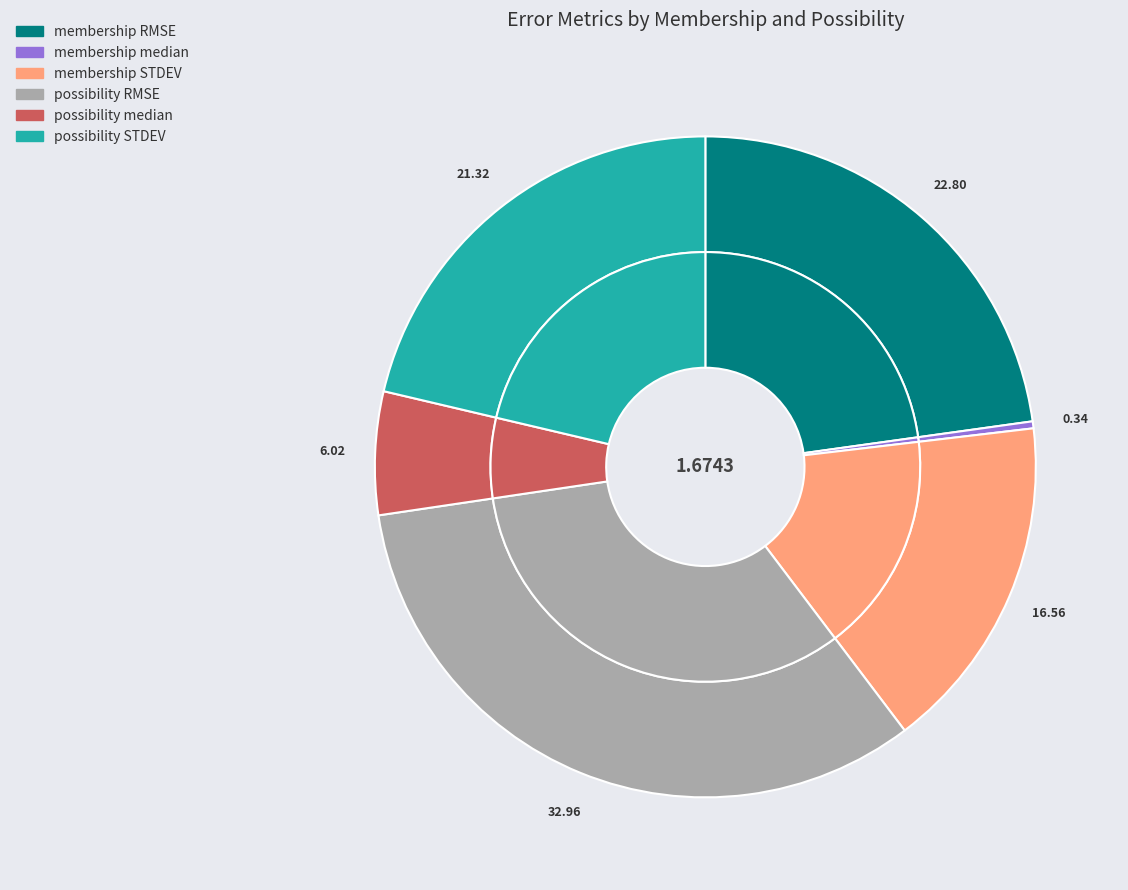

Rank the categories by value from highest to lowest.

possibility RMSE, membership RMSE, possibility STDEV, membership STDEV, possibility median, membership median